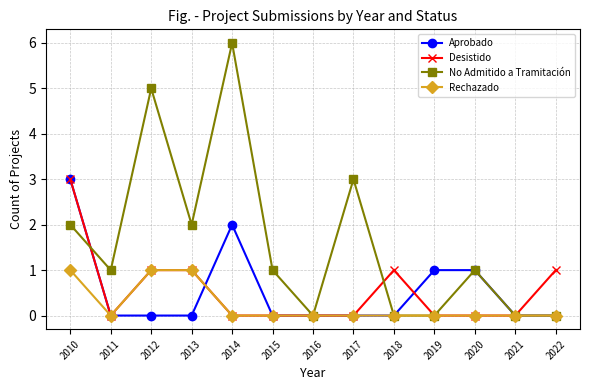

The Rechazado series shows 0 at 2020. True or false?

True